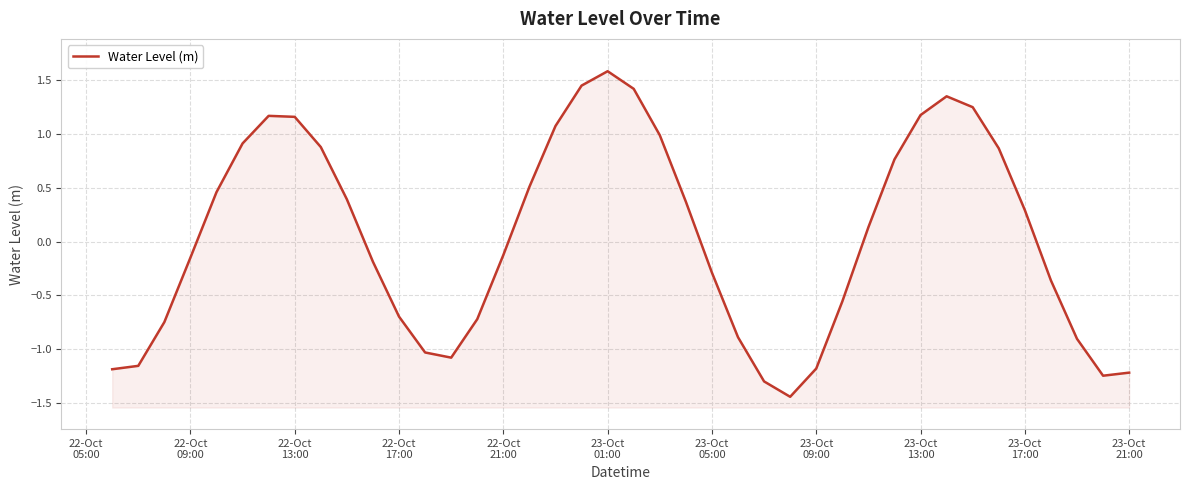

What is the sum of all values?

1.7